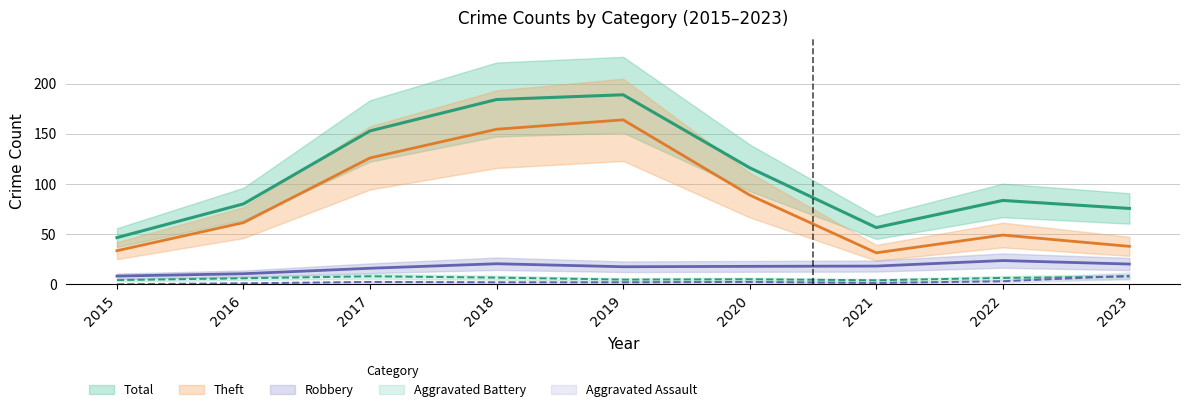

At which label is Aggravated Assault closest to 4?

2022